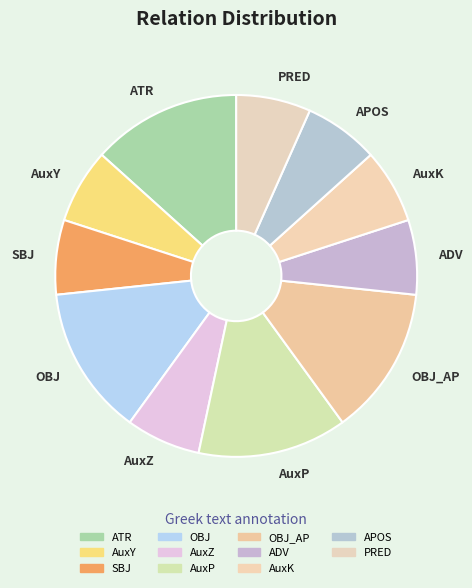

Does any single category account for the majority?

No